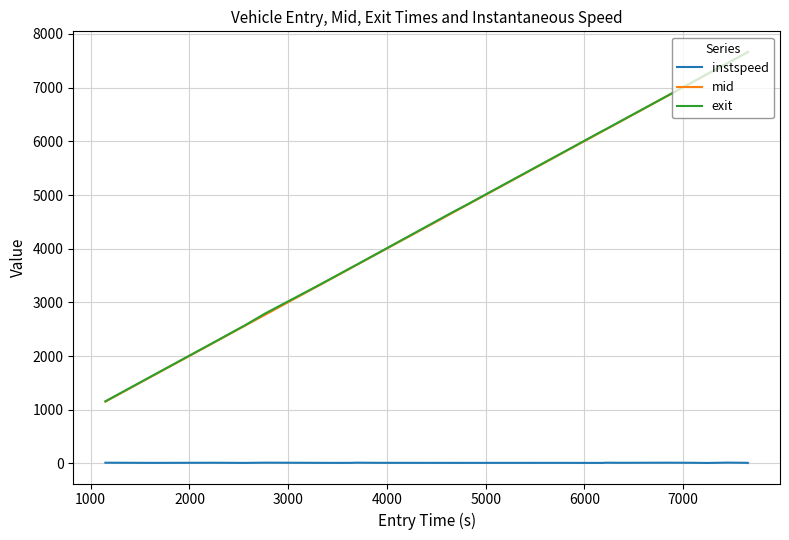

What is the sum of all instspeed values?

283.2